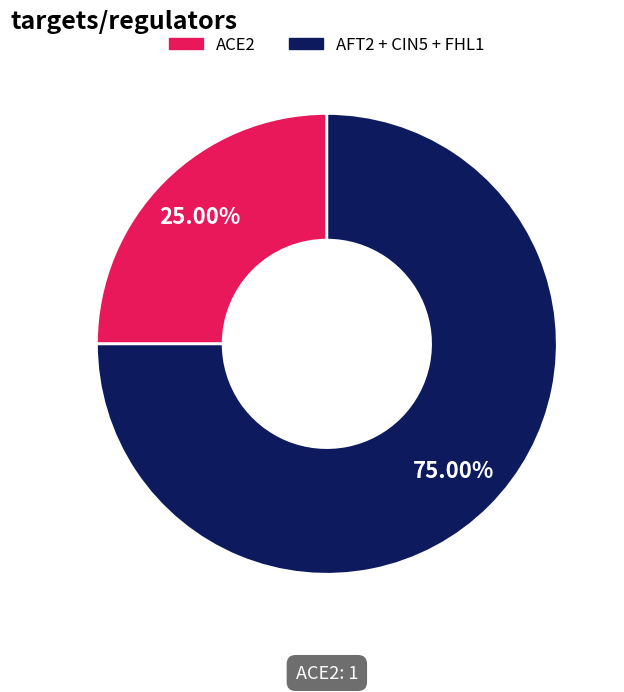

Is there any slice that represents more than half of the pie?

Yes